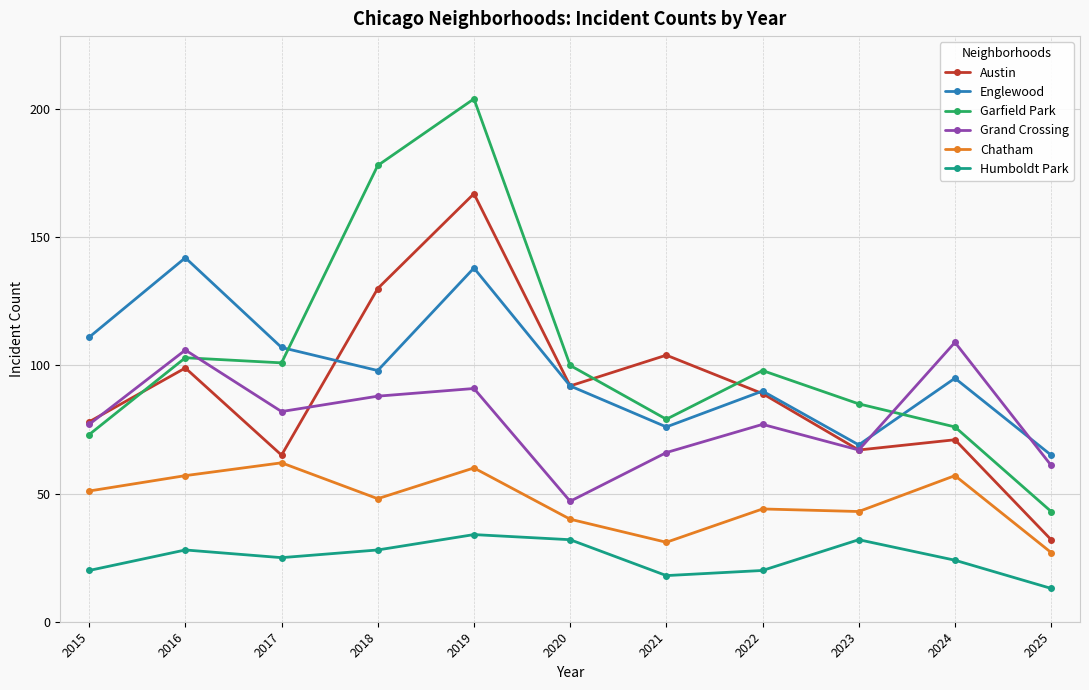

Reading left to right, transcribe all the data shown in this chart.

Austin: 78	99	65	130	167	92	104	89	67	71	32
Englewood: 111	142	107	98	138	92	76	90	69	95	65
Garfield Park: 73	103	101	178	204	100	79	98	85	76	43
Grand Crossing: 77	106	82	88	91	47	66	77	67	109	61
Chatham: 51	57	62	48	60	40	31	44	43	57	27
Humboldt Park: 20	28	25	28	34	32	18	20	32	24	13